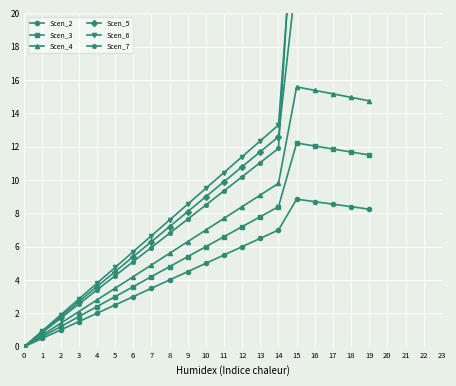

Which has a higher value, 7 or 4?

7